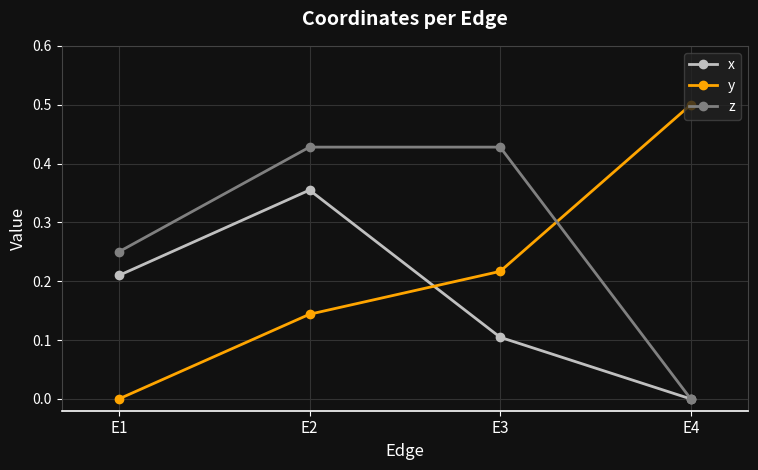

At E1, list the series in order from largest to smallest.

z, x, y